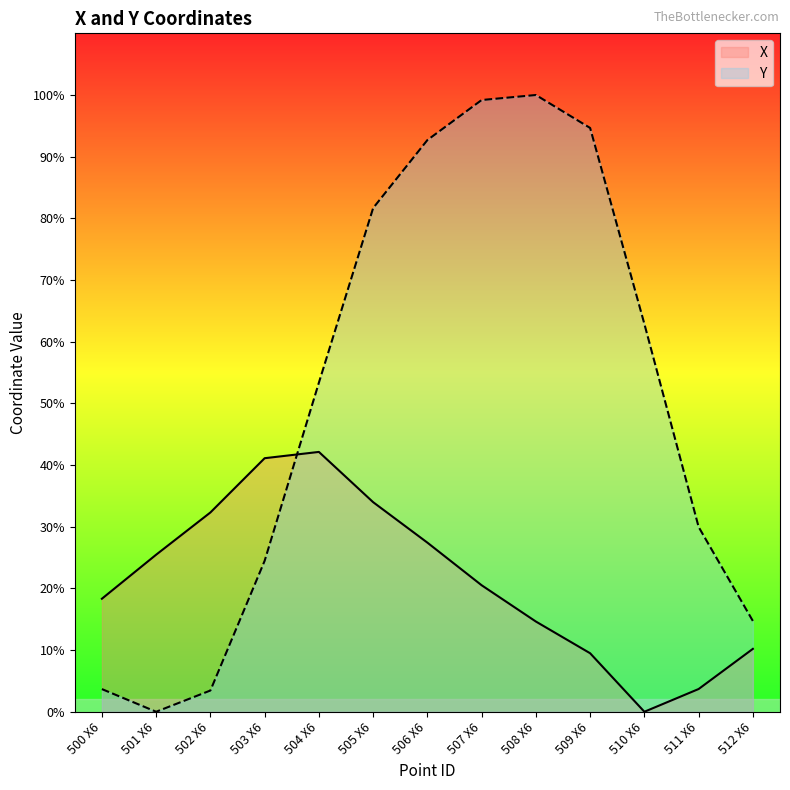

List the series in order of their peak value, highest first.

Y, X